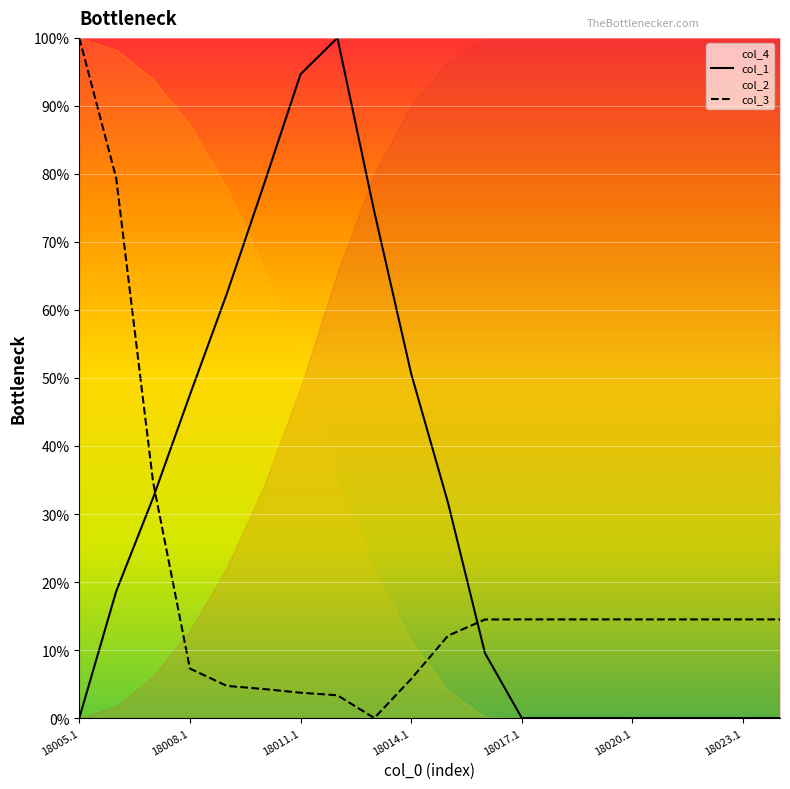

Is the value of col_1 line at 18005.1 greater than the value of col_4 line at 10?

Yes